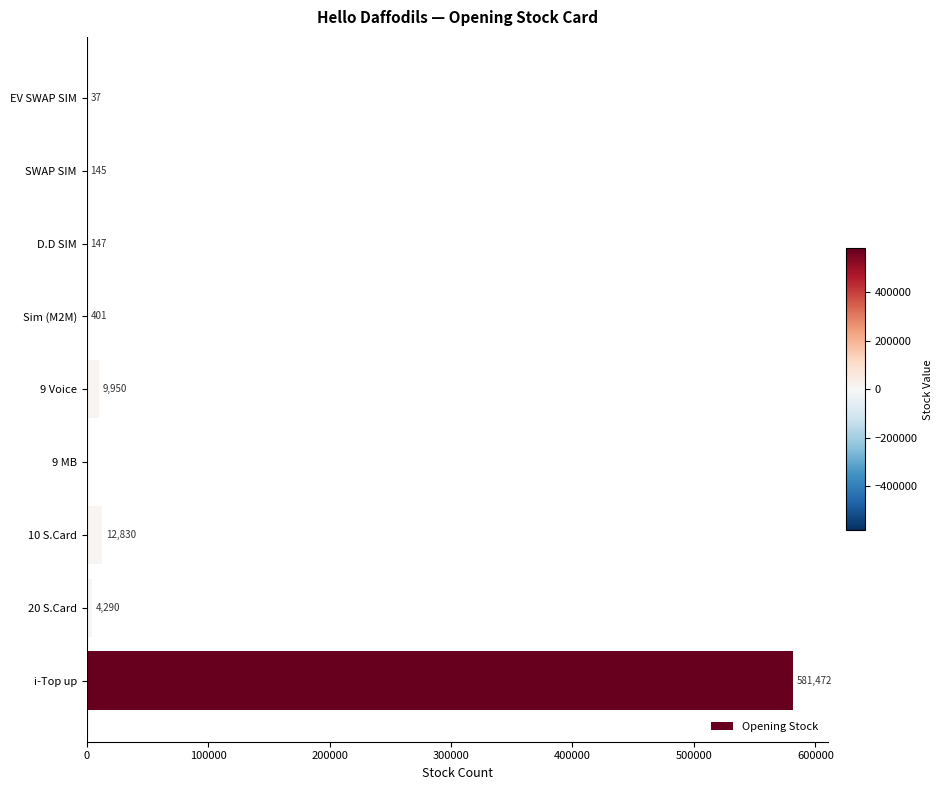

Is it true that the value at 9 MB is 347947?

False